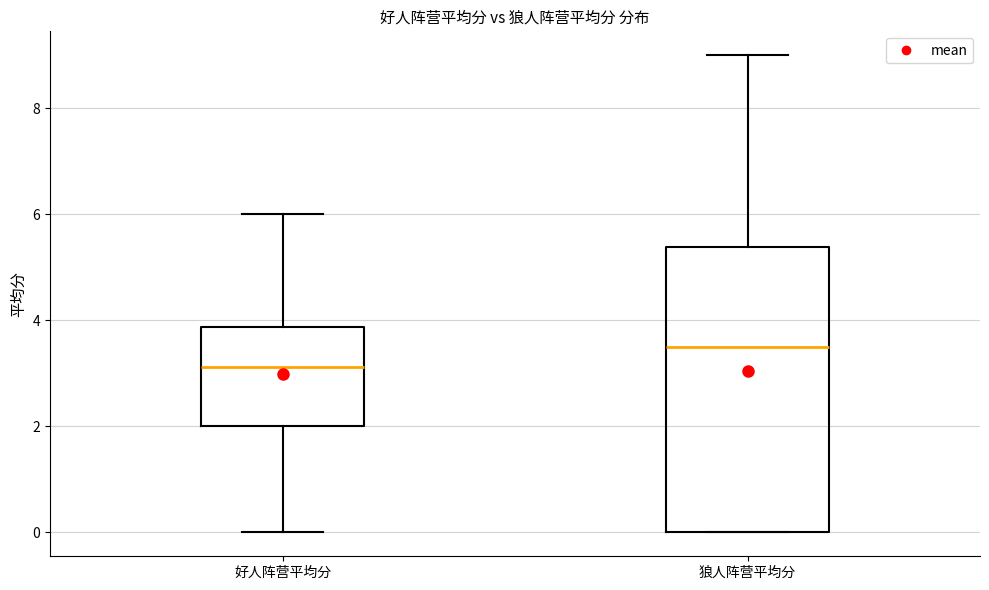

Which box's median line is the lowest?

好人阵营平均分